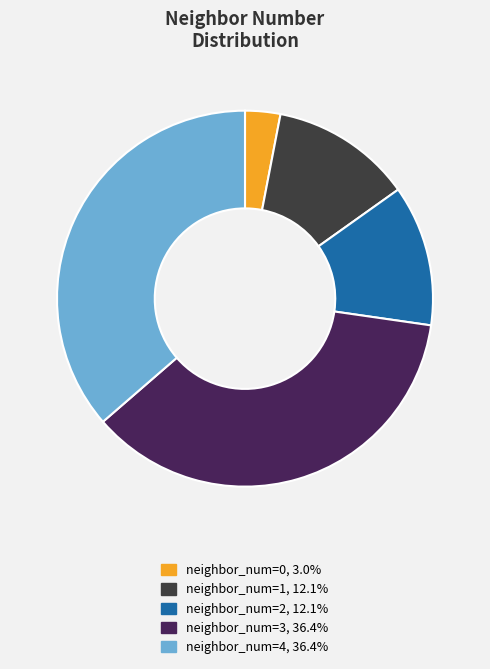

Is there a majority slice in this chart?

No